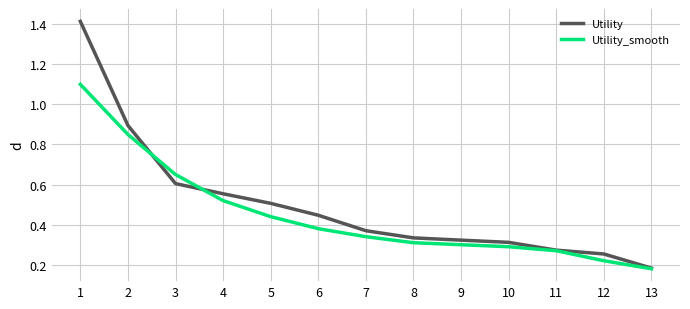

The Utility series shows 0.6 at 9. True or false?

False